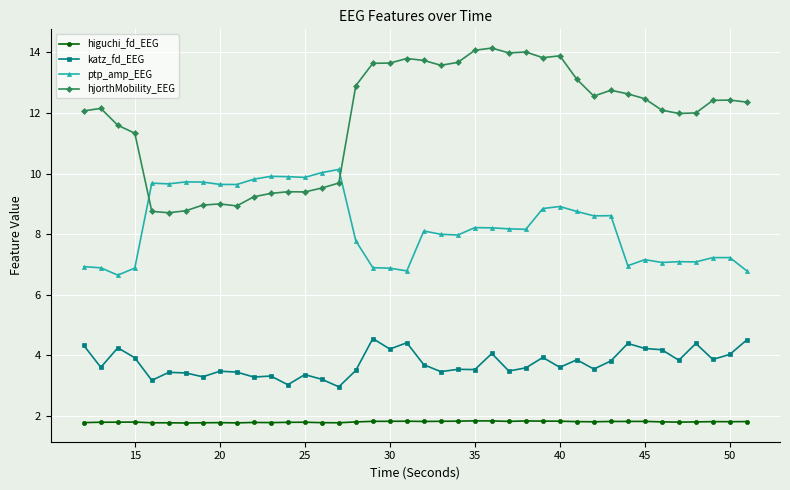

True or false: ptp_amp_EEG and higuchi_fd_EEG cross at least once.

False